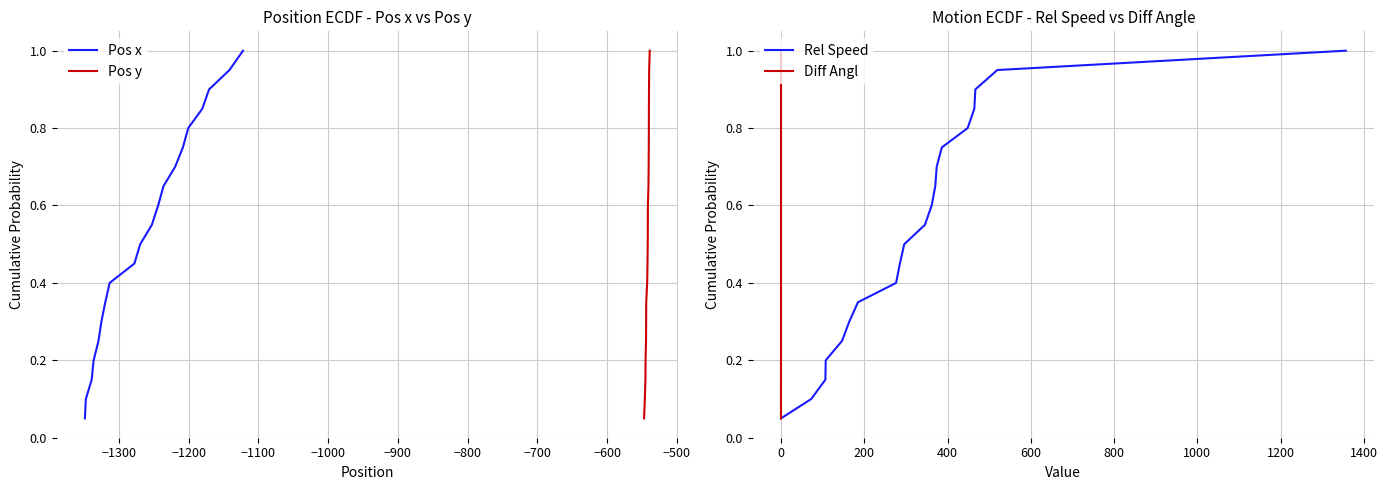

Does the chart display data point markers on the line(s)?

No